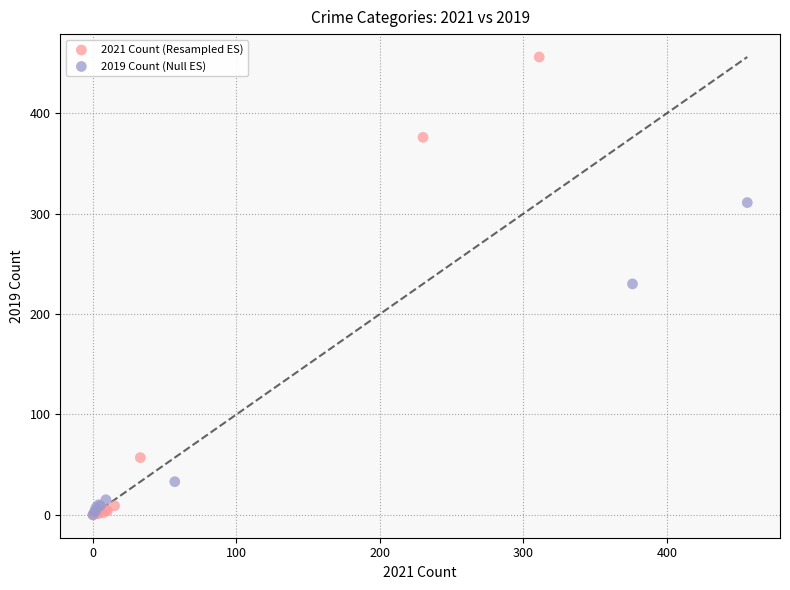

Which series has the widest spread of Y values?

2021 Count (Resampled ES)